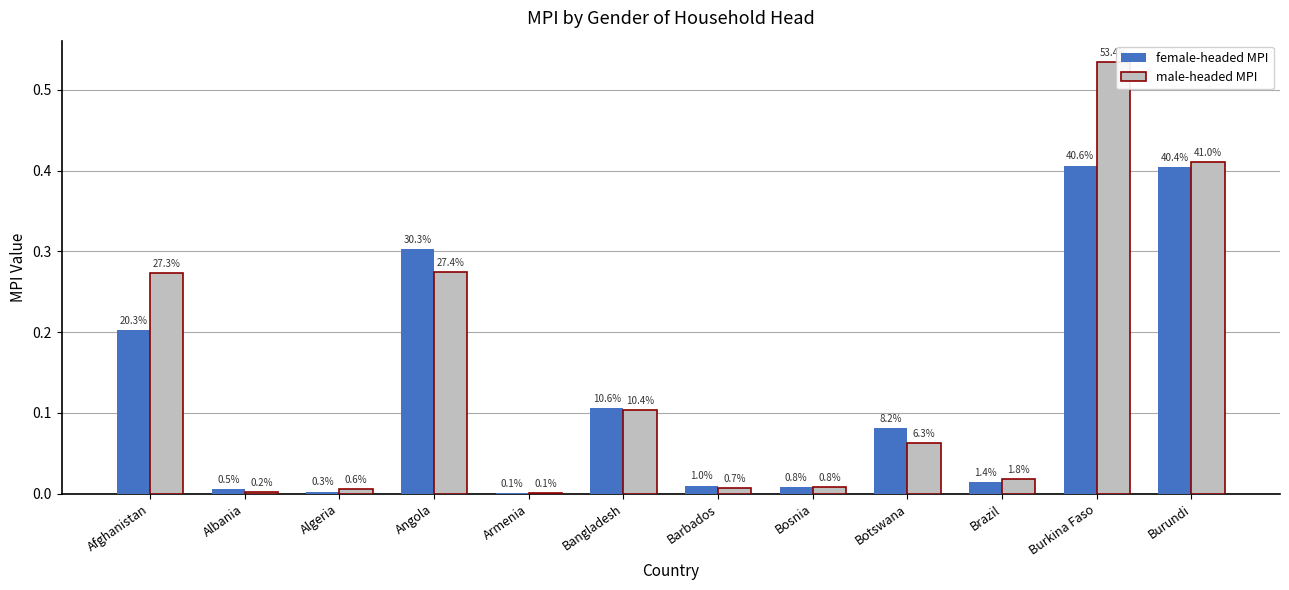

What is the value of the female-headed MPI bar at the 9th from the left?

0.1